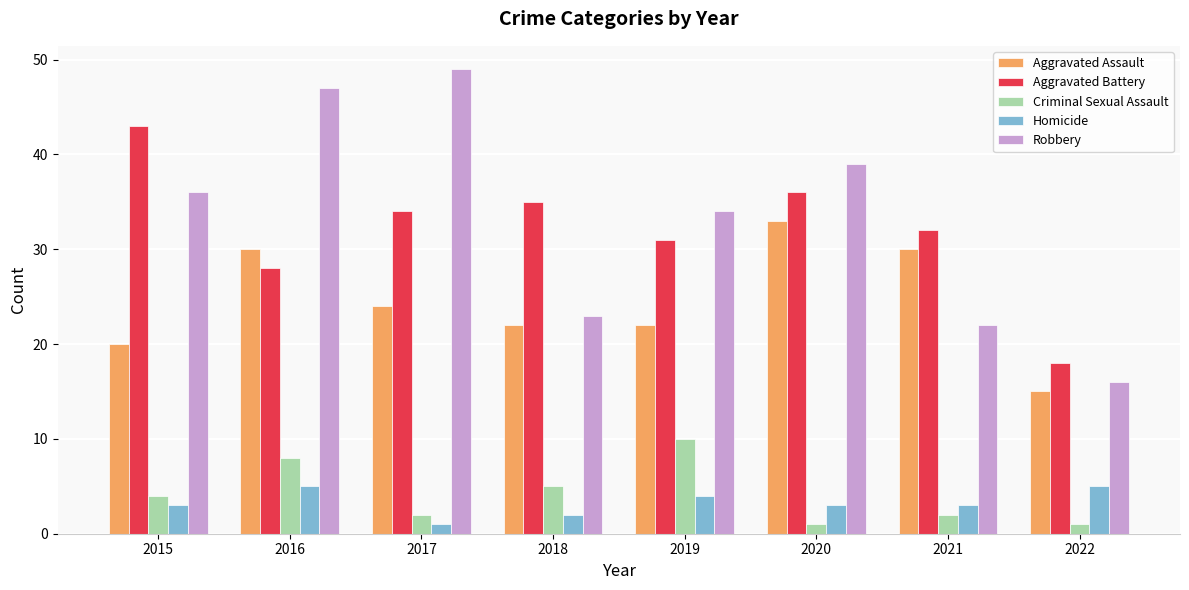

What is the highest value of the Robbery series?

49